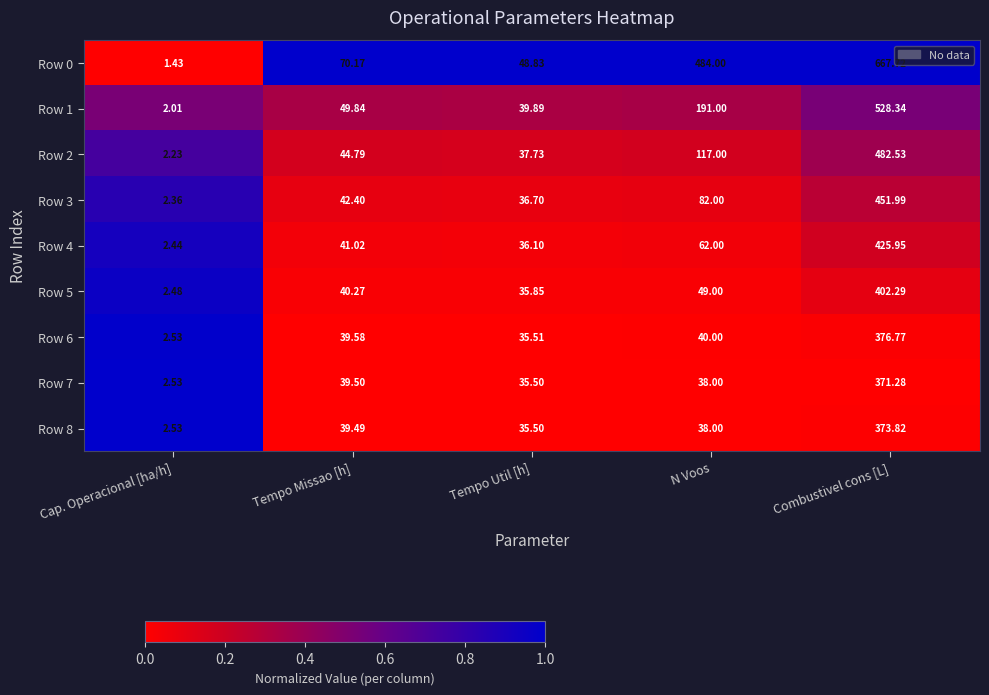

Which category has the highest value across all series?

Combustivel cons [L]